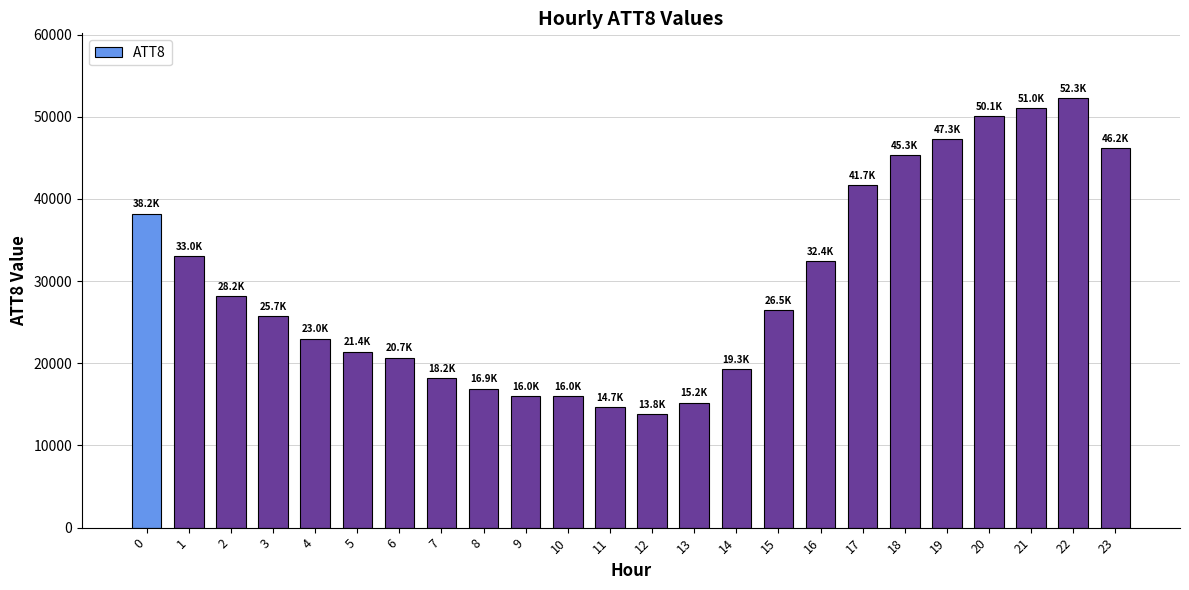

What is the greatest value displayed?

52300